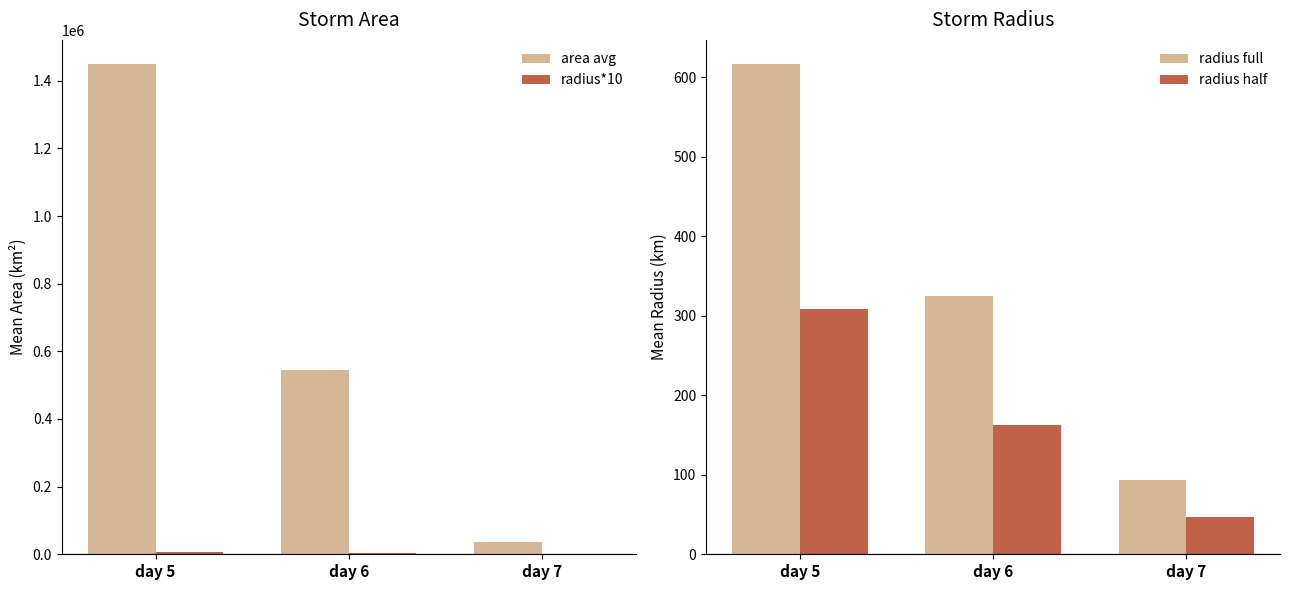

How many categories are shown in the chart?

3